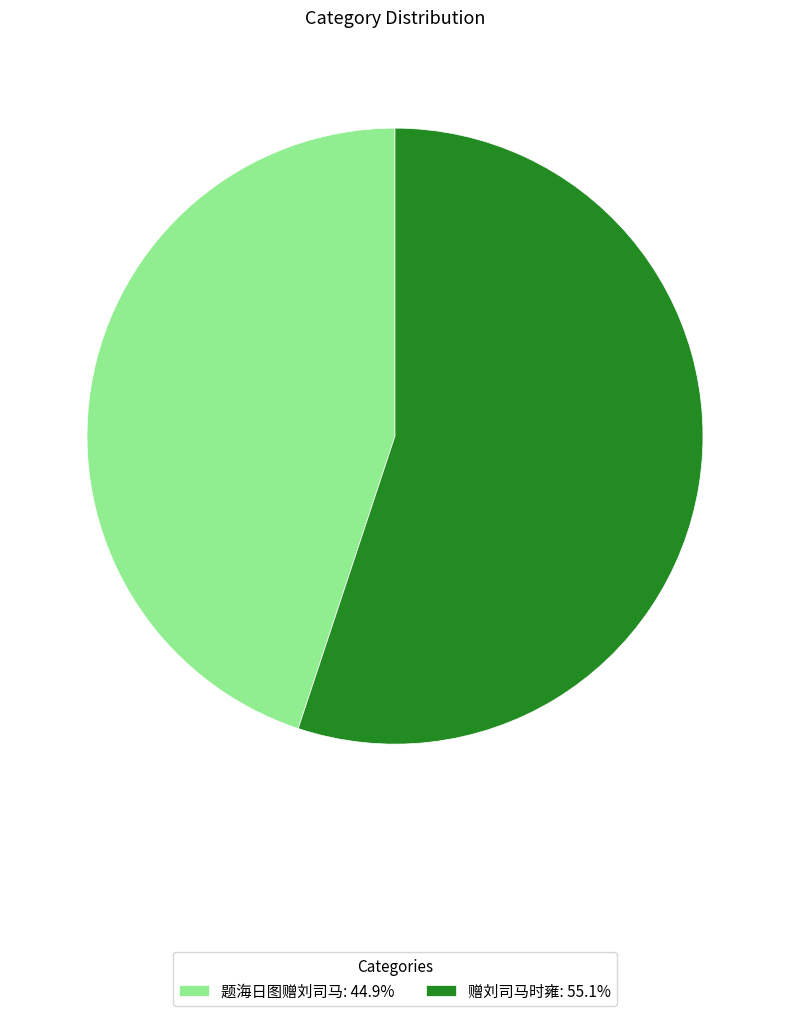

Approximately how many times larger is the value at 题海日图赠刘司马 compared to 赠刘司马时雍?

0.8